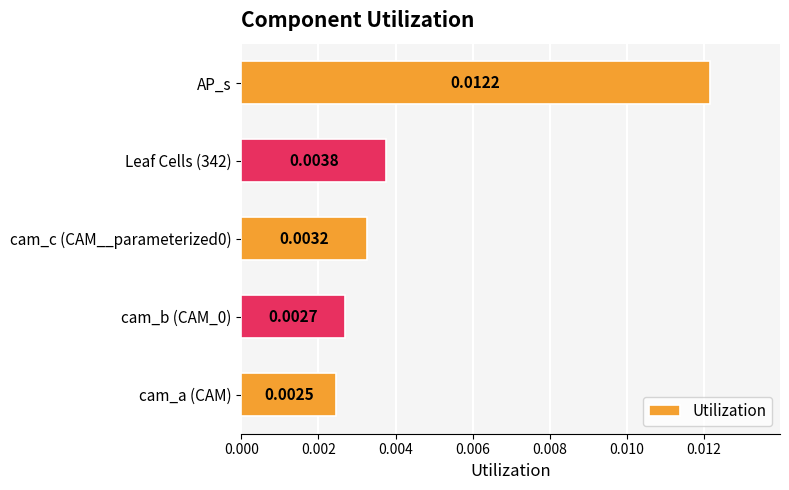

Between cam_c (CAM__parameterized0) and AP_s, which is larger?

AP_s